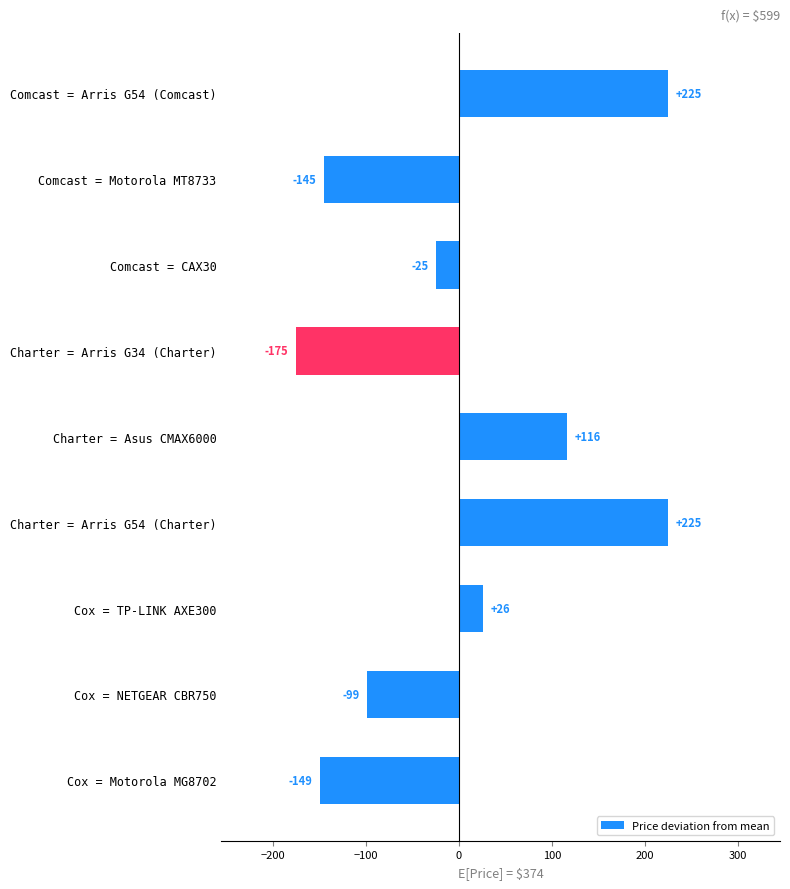

How many series are shown in this chart?

1